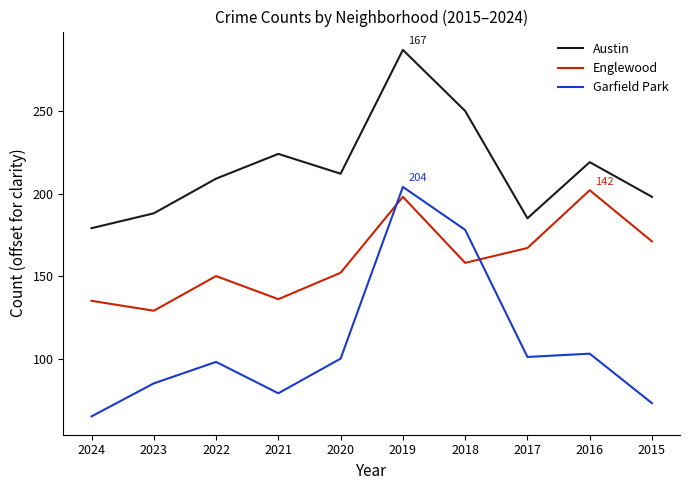

Which has a higher value, 2024 or 2022?

2022